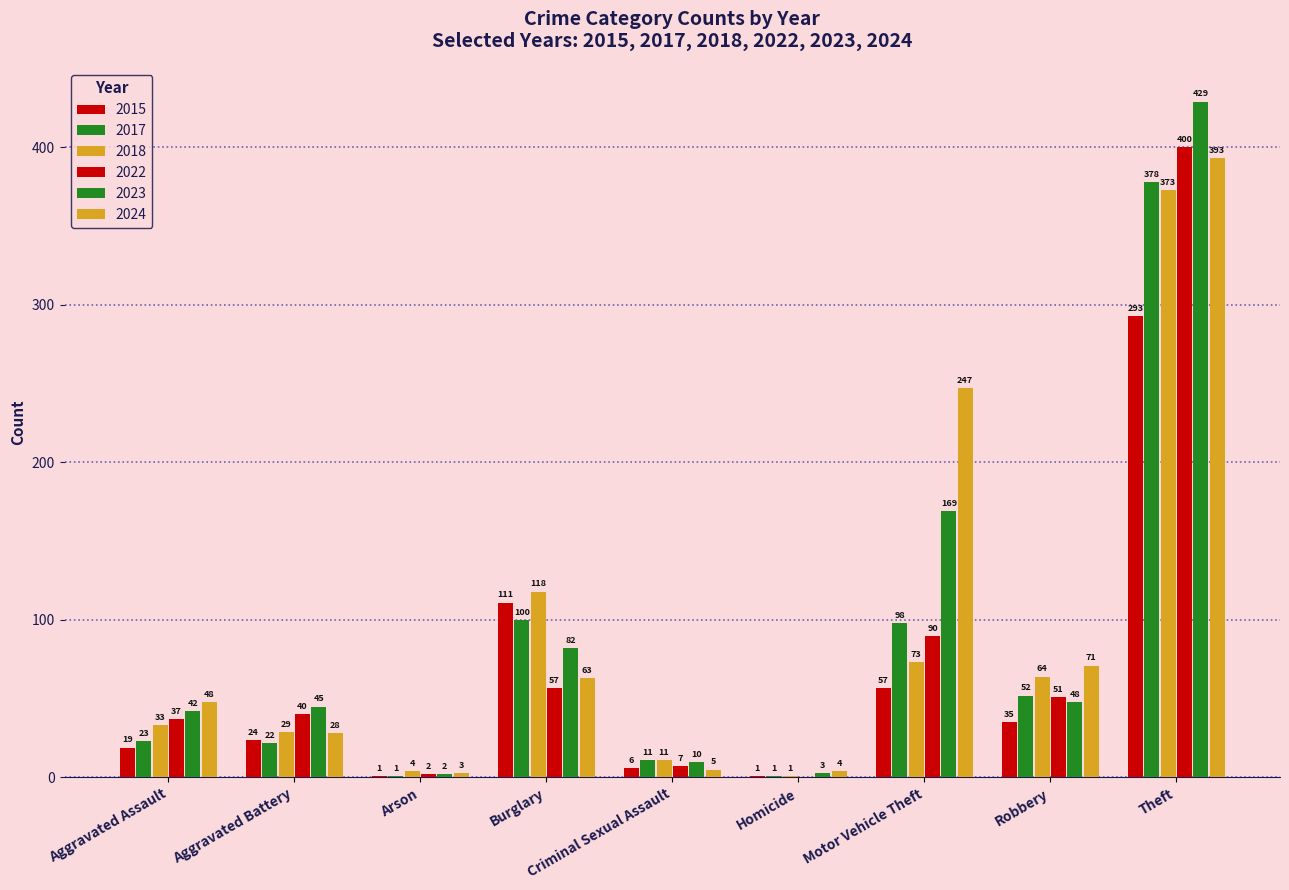

Are the bars horizontal?

No